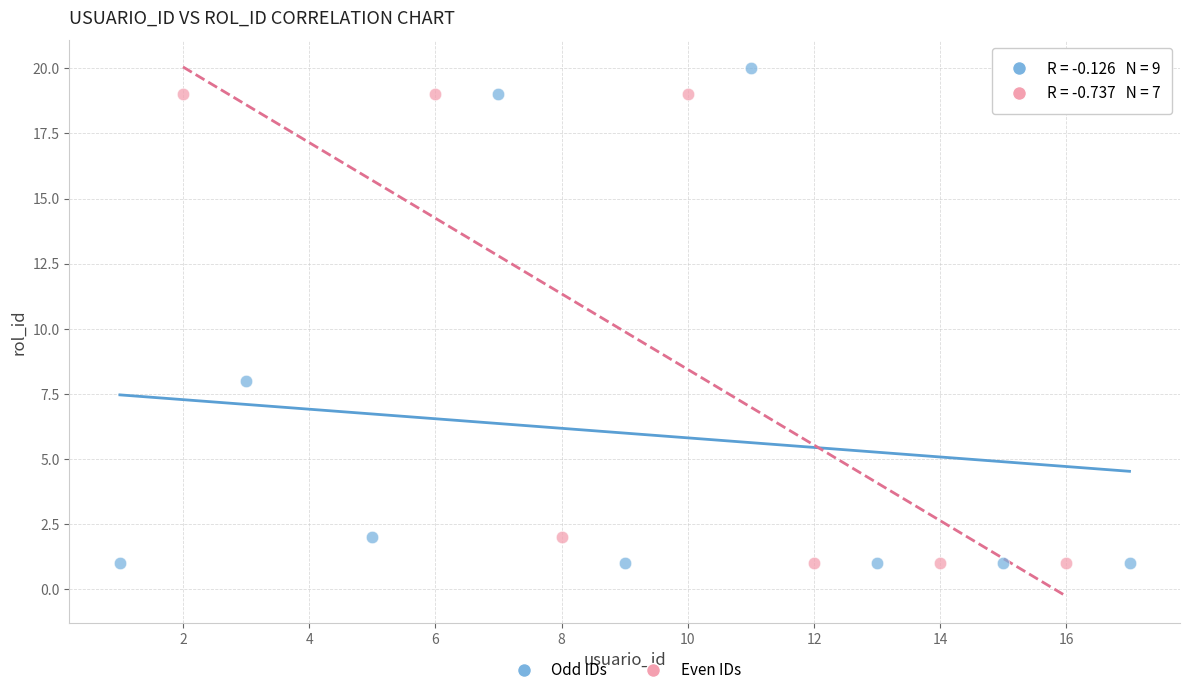

What are all the series names shown in the legend?

Odd IDs, Even IDs